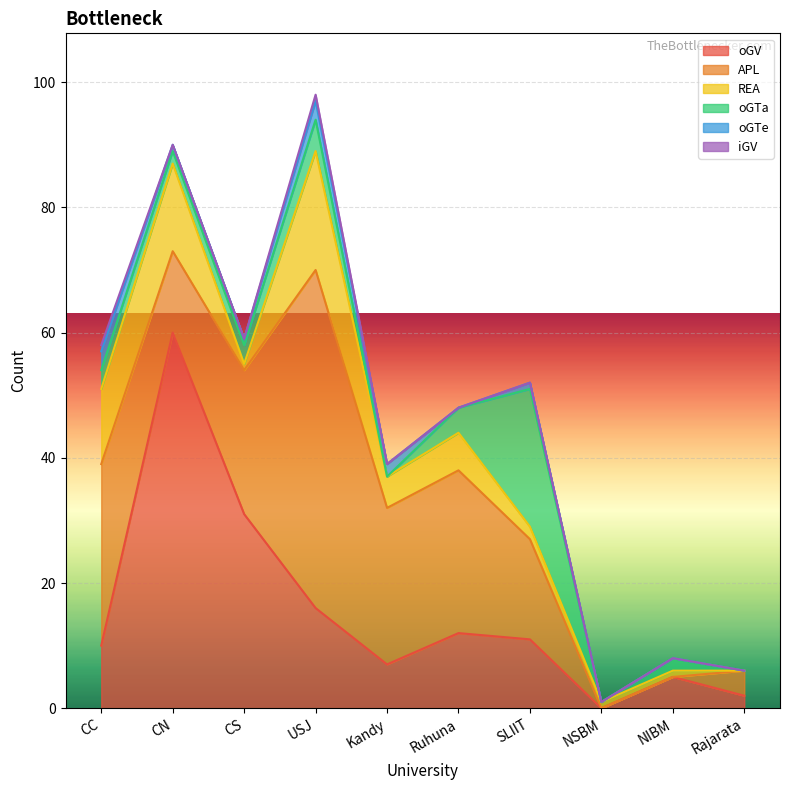

Reading right to left, transcribe all the data shown in this chart.

oGV: Rajarata=2	NIBM=5	NSBM=0	SLIIT=11	Ruhuna=12	Kandy=7	USJ=16	CS=31	CN=60	CC=10
APL: Rajarata=4	NIBM=0	NSBM=0	SLIIT=16	Ruhuna=26	Kandy=25	USJ=54	CS=23	CN=13	CC=29
REA: Rajarata=0	NIBM=1	NSBM=1	SLIIT=2	Ruhuna=6	Kandy=5	USJ=19	CS=1	CN=14	CC=12
oGTa: Rajarata=0	NIBM=2	NSBM=0	SLIIT=22	Ruhuna=4	Kandy=0	USJ=5	CS=3	CN=2	CC=3
oGTe: Rajarata=0	NIBM=0	NSBM=0	SLIIT=1	Ruhuna=0	Kandy=2	USJ=3	CS=1	CN=1	CC=3
iGV: Rajarata=0	NIBM=0	NSBM=0	SLIIT=0	Ruhuna=0	Kandy=0	USJ=1	CS=0	CN=0	CC=1